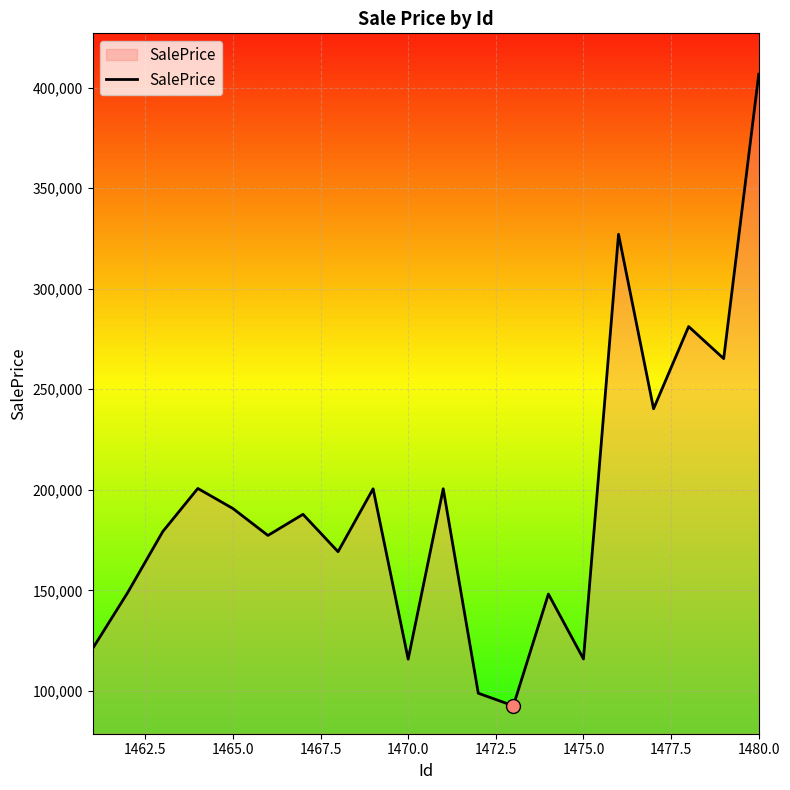

How many lines are shown in the chart?

1